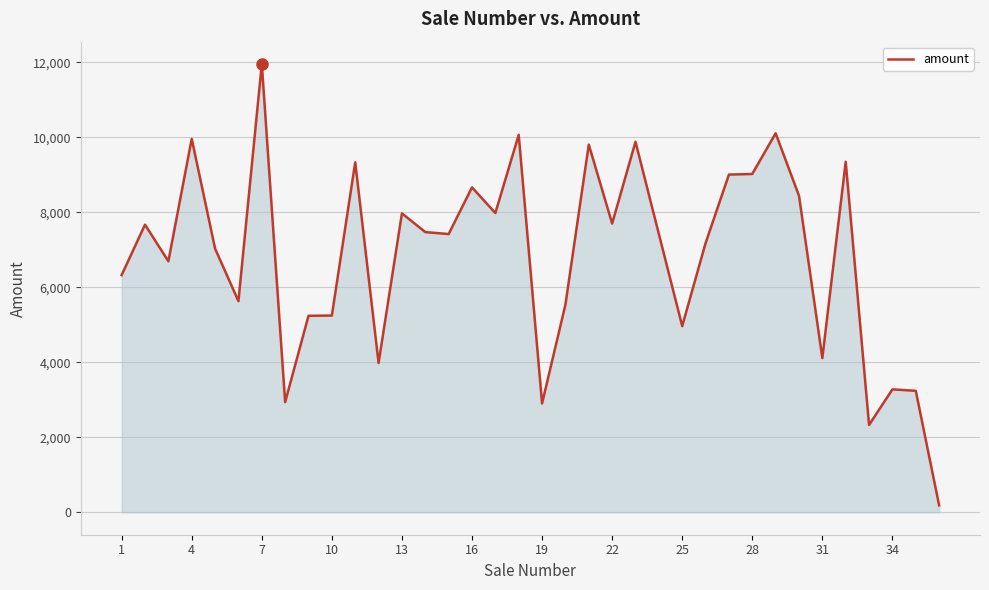

What is the average value?

6834.1